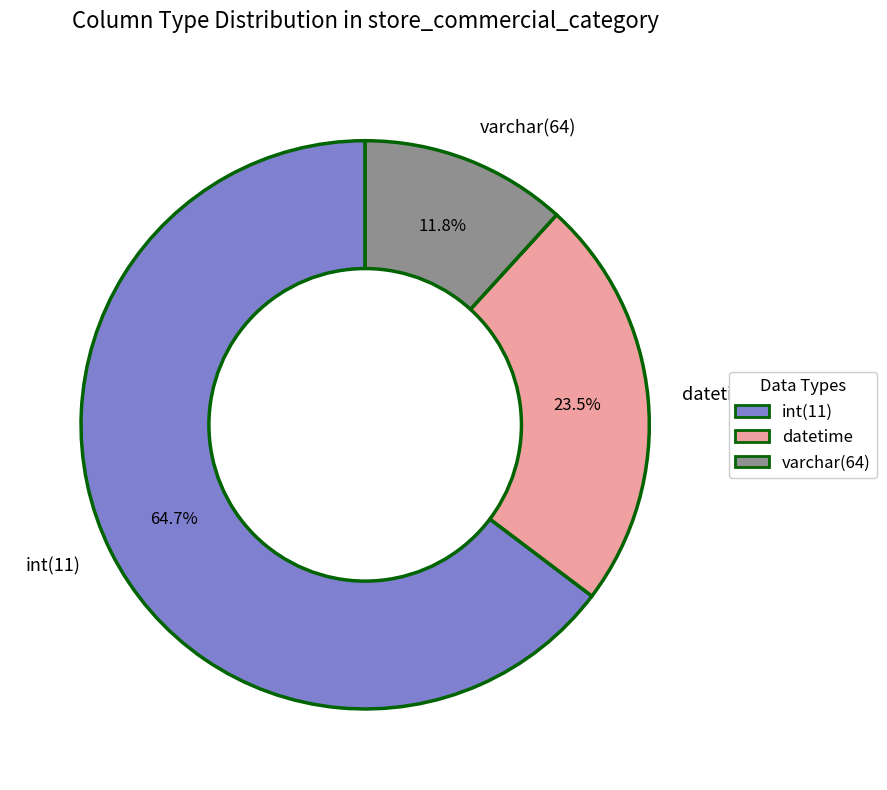

What is the smallest slice in the pie chart?

varchar(64)